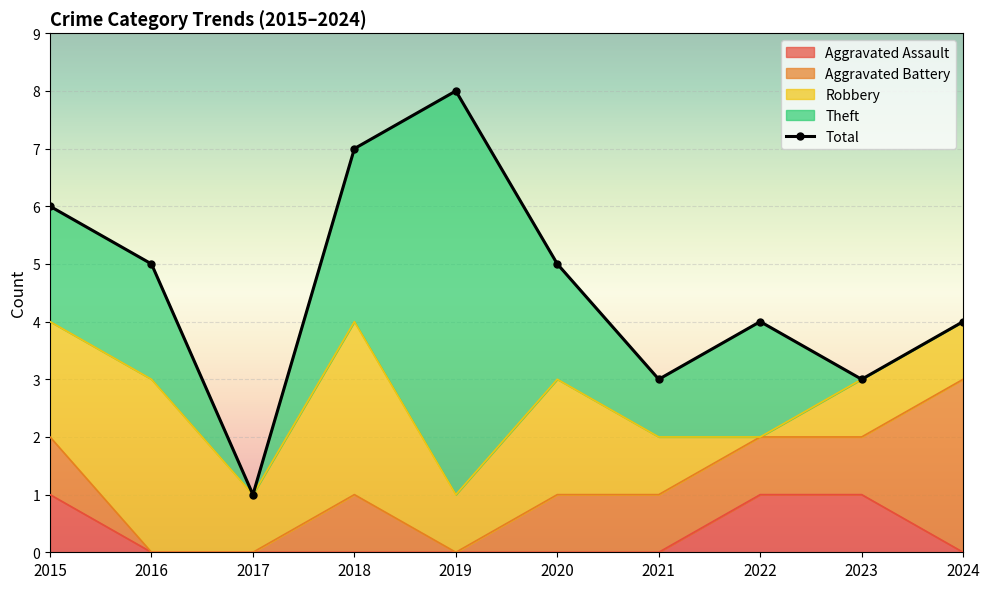

True or false: Theft has a value of 0 at 2017.

True